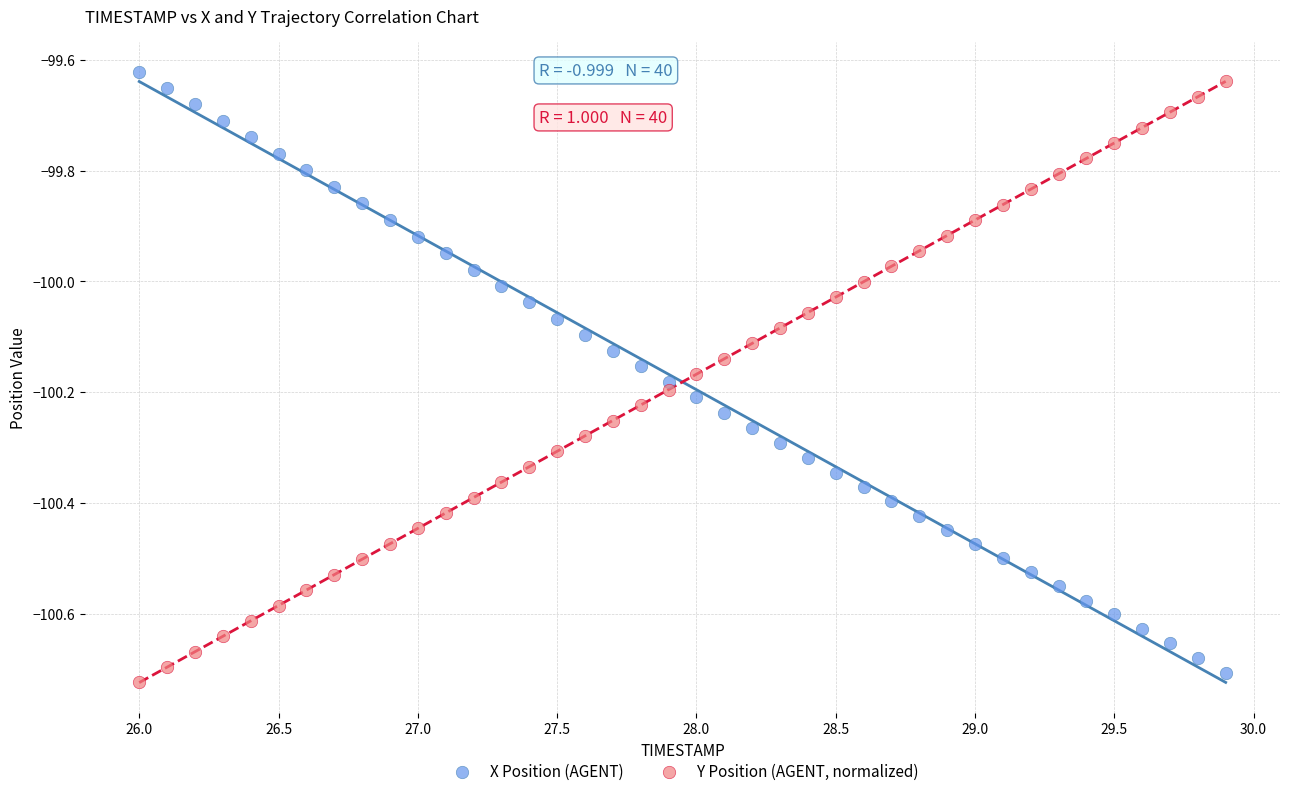

Across all data points, what is the range of Y values (max minus min)?

1.1